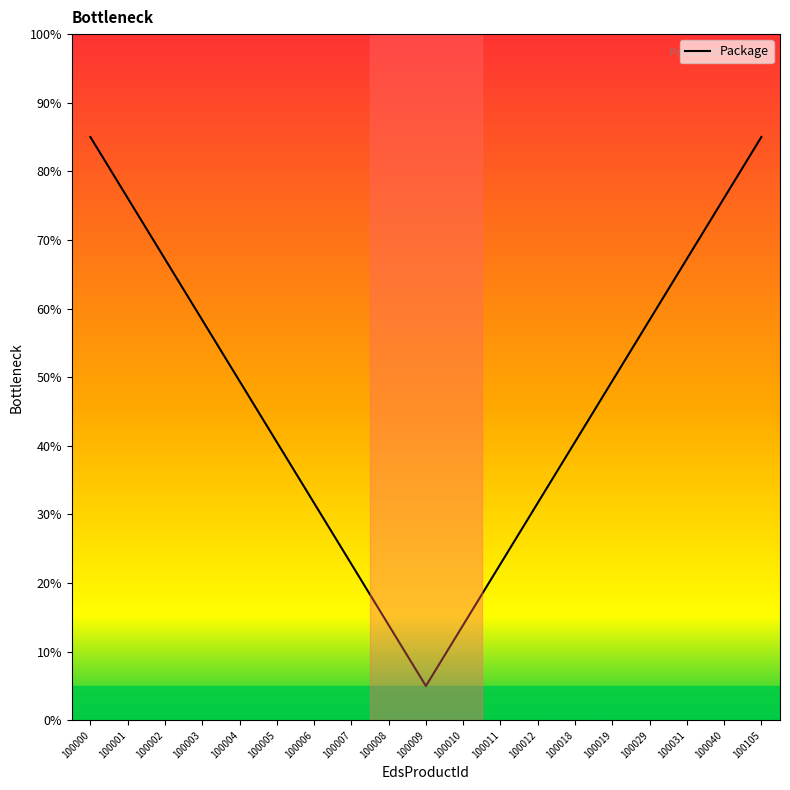

Which label corresponds to the smallest value in the chart?

100009